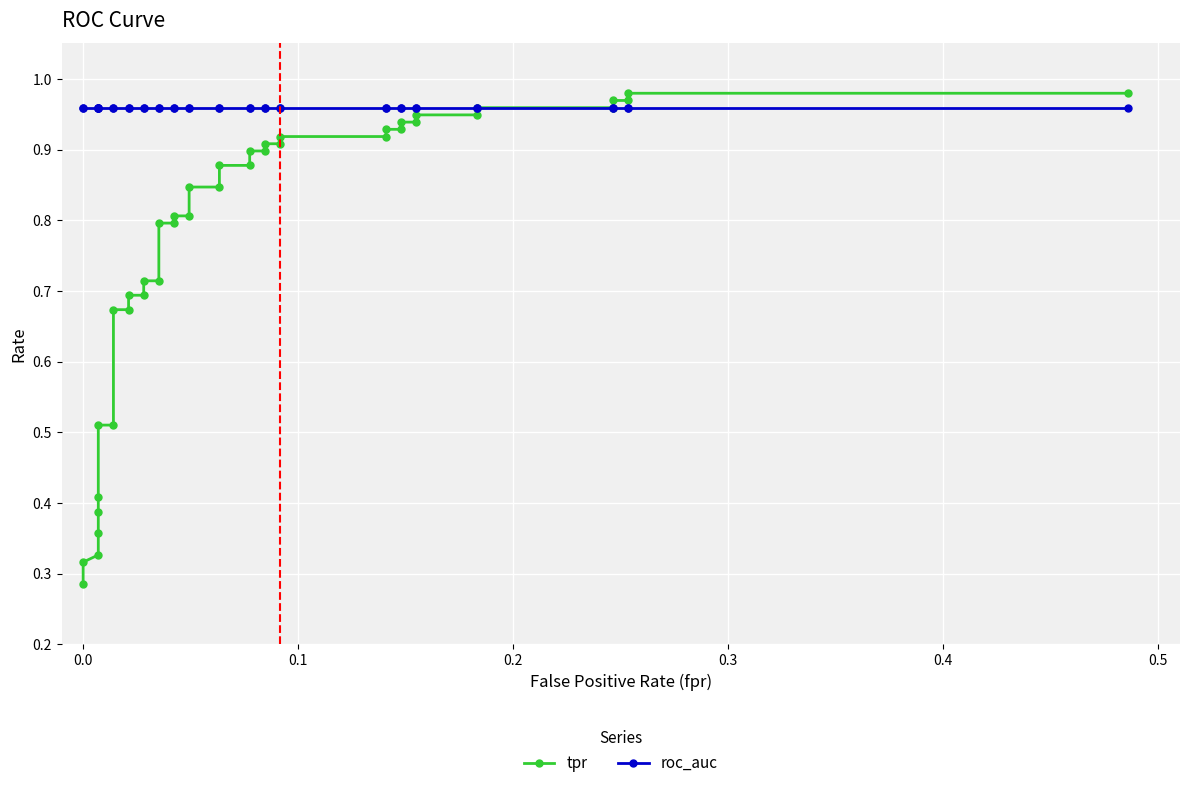

Reading left to right, extract all data points from this chart.

tpr: 0.3	0.3	0.3	0.4	0.4	0.4	0.5	0.5	0.7	0.7	0.7	0.7	0.7	0.7	0.8	0.8	0.8	0.8	0.8	0.8	0.9	0.9	0.9	0.9	0.9	0.9	0.9	0.9	0.9	0.9	0.9	0.9	0.9	0.9	1.0	1.0	1.0	1.0	1.0	1.0
roc_auc: 1.0	1.0	1.0	1.0	1.0	1.0	1.0	1.0	1.0	1.0	1.0	1.0	1.0	1.0	1.0	1.0	1.0	1.0	1.0	1.0	1.0	1.0	1.0	1.0	1.0	1.0	1.0	1.0	1.0	1.0	1.0	1.0	1.0	1.0	1.0	1.0	1.0	1.0	1.0	1.0